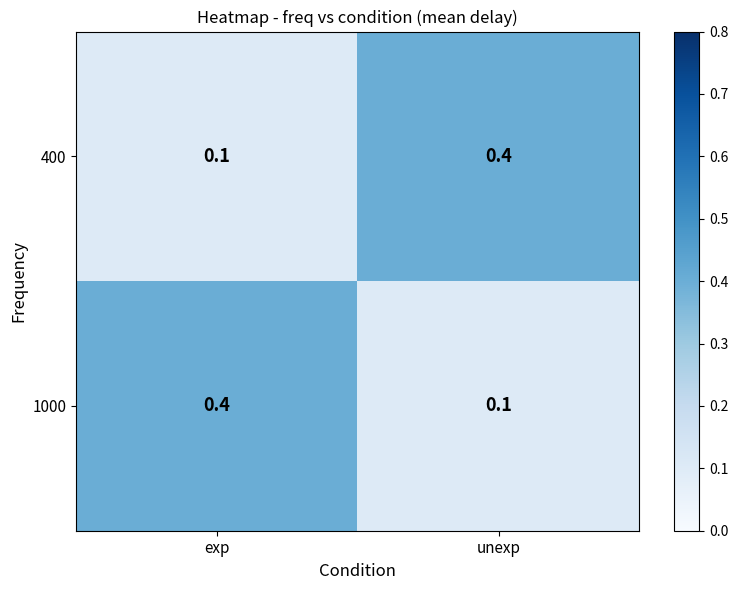

What is the approximate value of 1000 at exp?

0.4